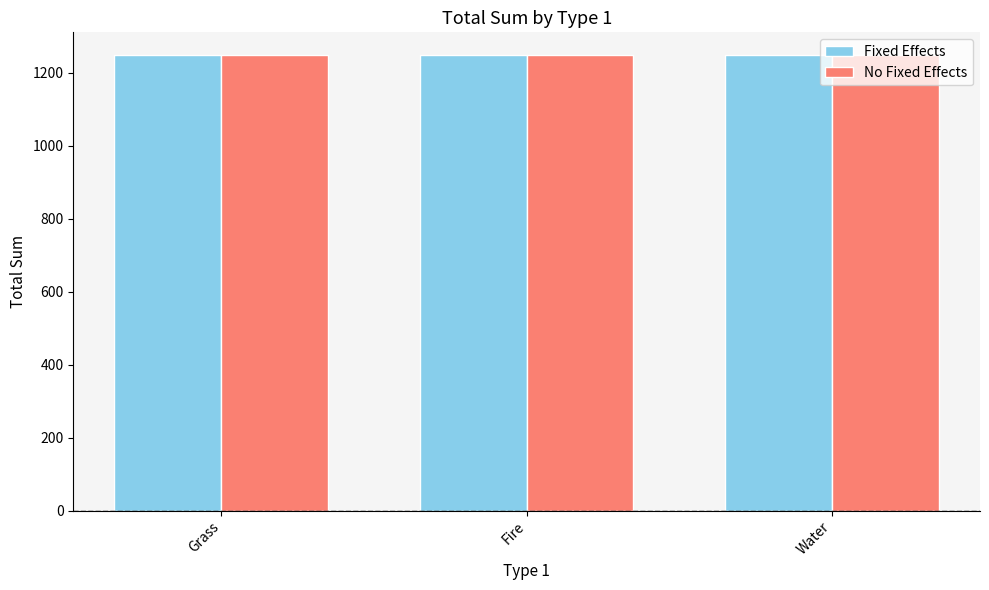

The No Fixed Effects series shows 1873 at Water. True or false?

False